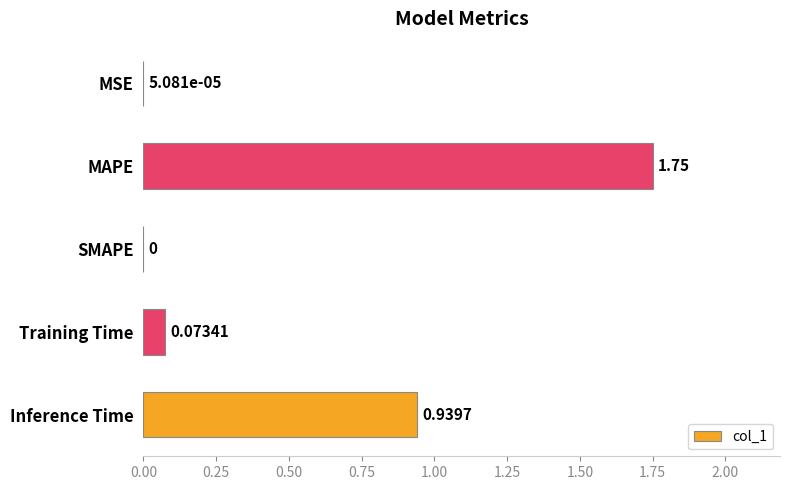

Which category has the highest value across all series?

MAPE